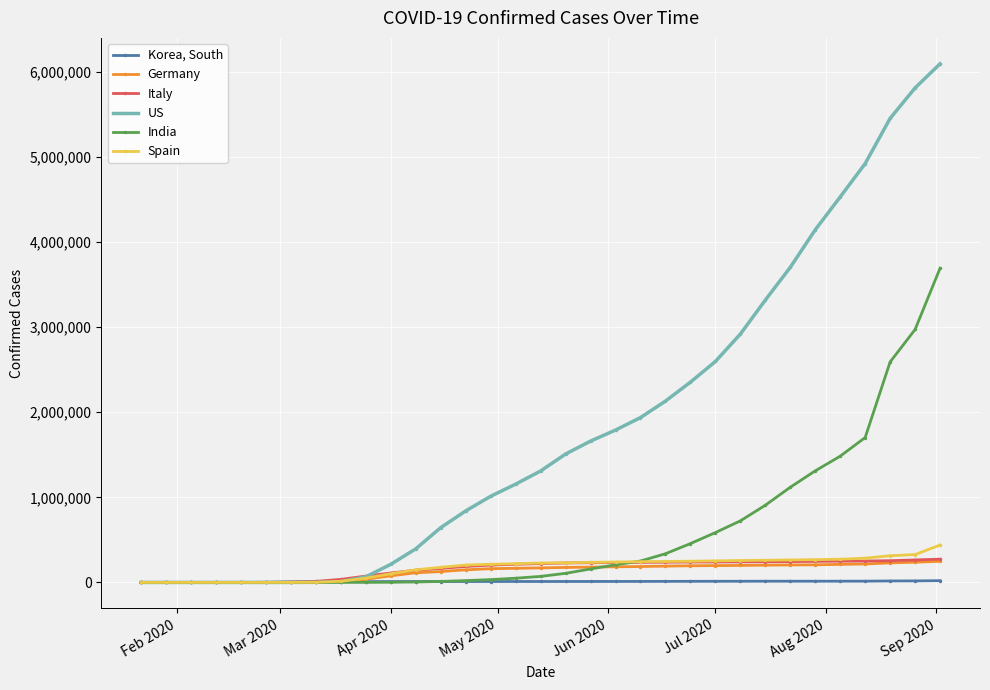

What is the greatest value displayed?

6093263